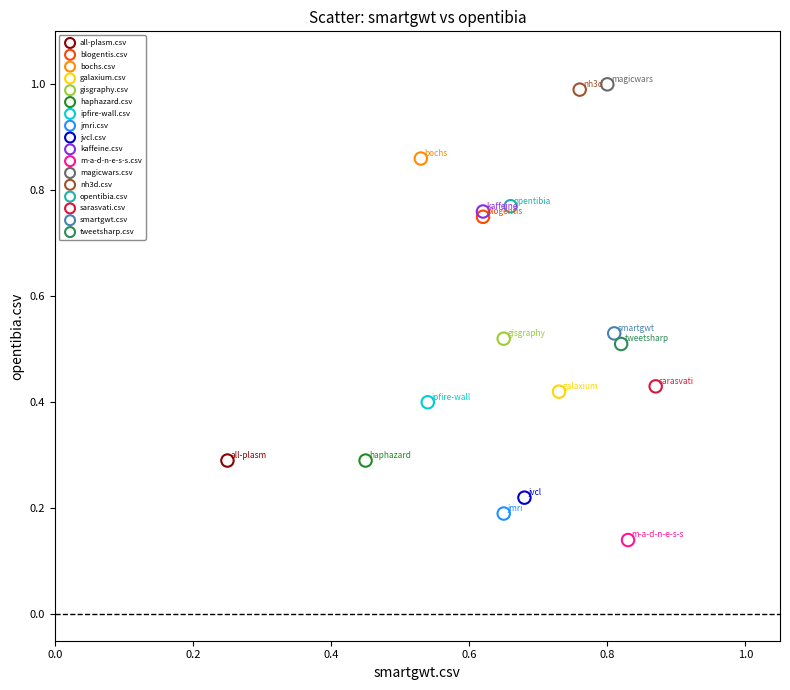

What are all the series names shown in the legend?

all-plasm.csv, blogentis.csv, bochs.csv, galaxium.csv, gisgraphy.csv, haphazard.csv, ipfire-wall.csv, jmri.csv, jvcl.csv, kaffeine.csv, m-a-d-n-e-s-s.csv, magicwars.csv, nh3d.csv, opentibia.csv, sarasvati.csv, smartgwt.csv, tweetsharp.csv